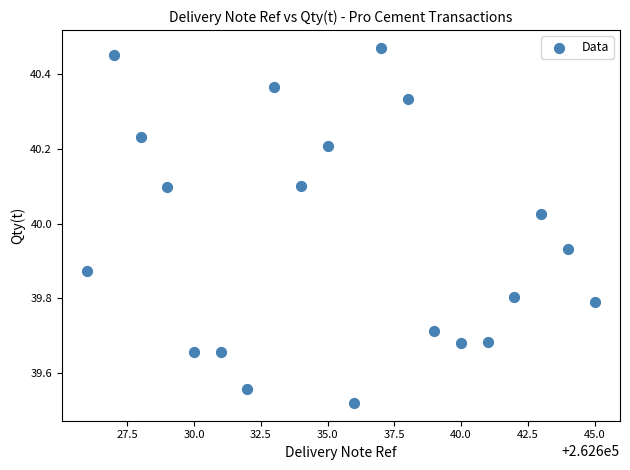

What is the range of X values (max minus min)?

19.0